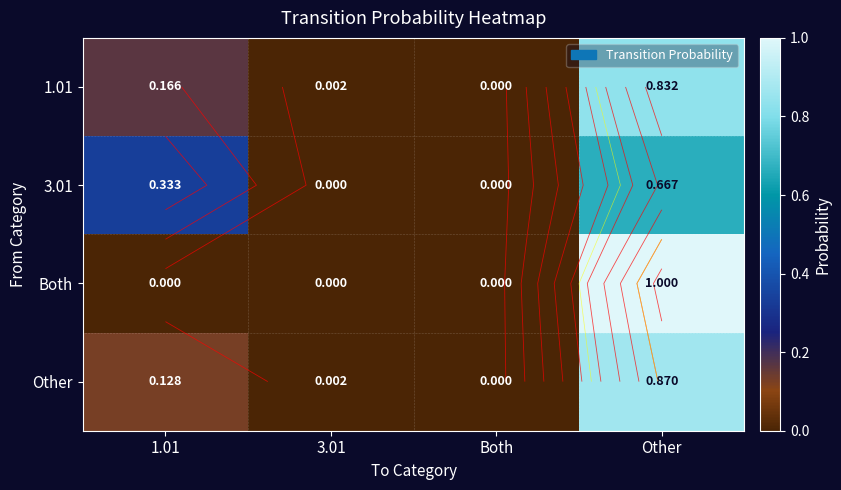

Which series has the largest range (max minus min)?

Both